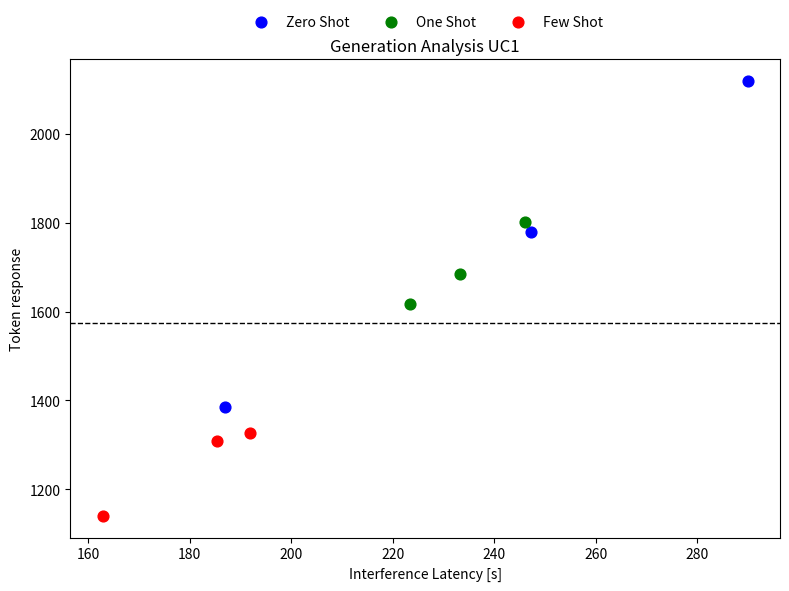

Which series contains the highest Y value?

Zero Shot